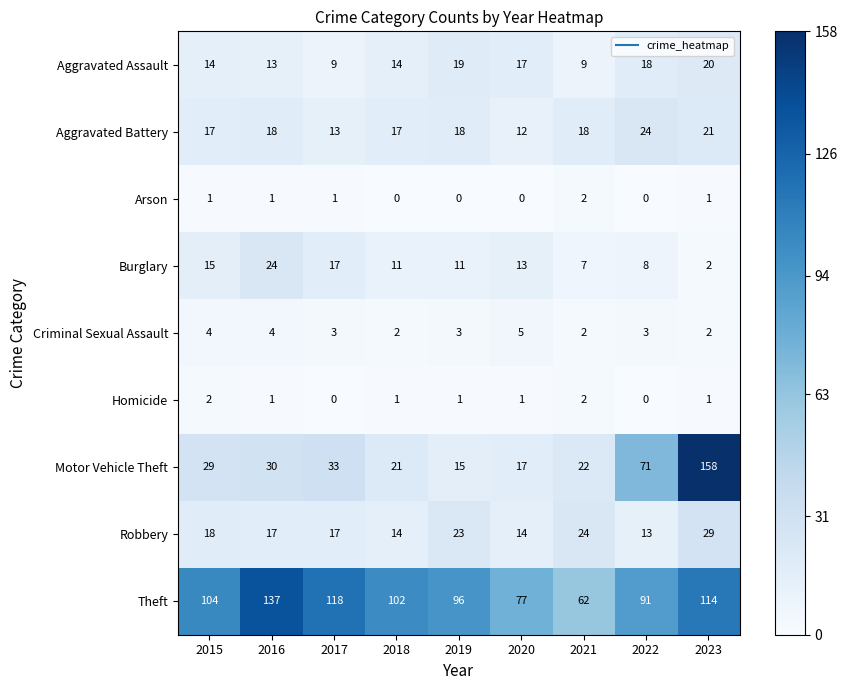

At 2019, list the series in order from smallest to largest.

Arson, Homicide, Criminal Sexual Assault, Burglary, Motor Vehicle Theft, Aggravated Battery, Aggravated Assault, Robbery, Theft